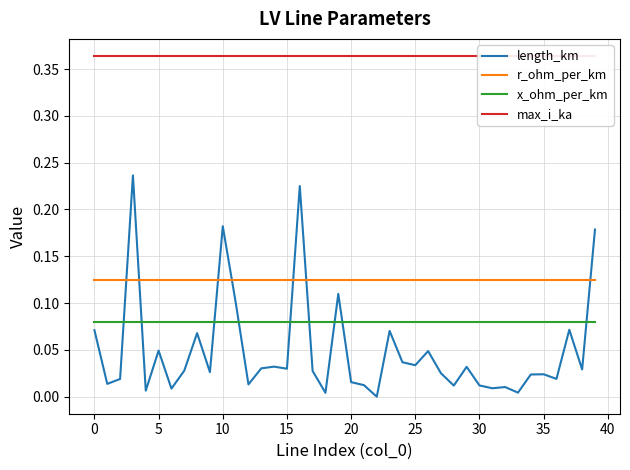

Which series has the largest total across all categories?

max_i_ka